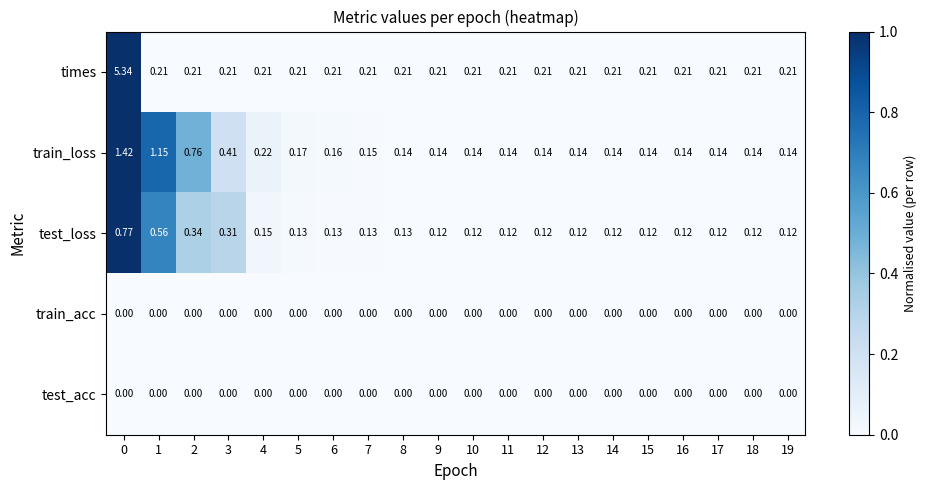

Which series has the widest spread of values?

times